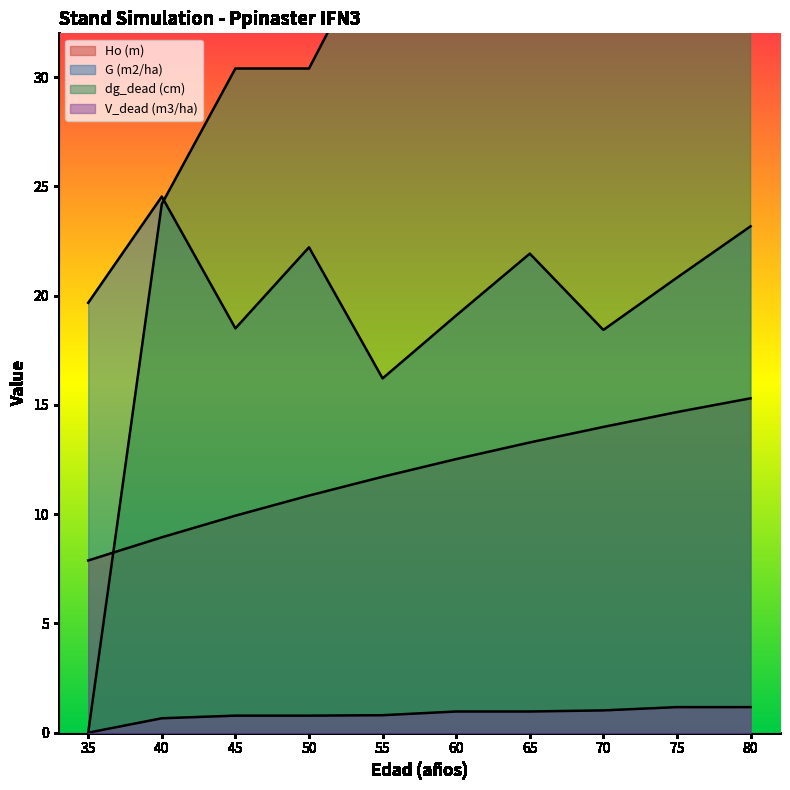

The value of G (m2/ha) at 70 is 29.8. True or false?

False